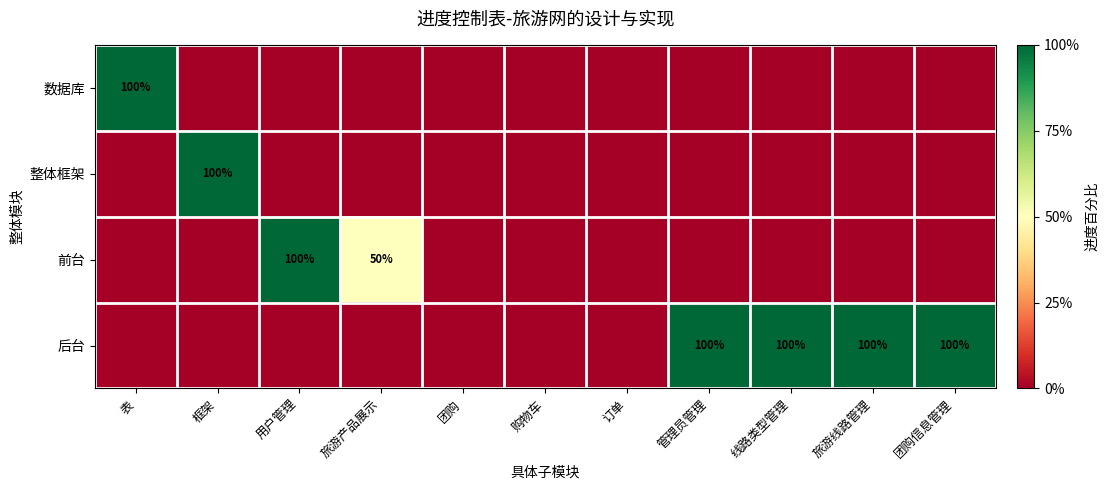

The 前台 series shows 50 at 旅游产品展示. True or false?

True